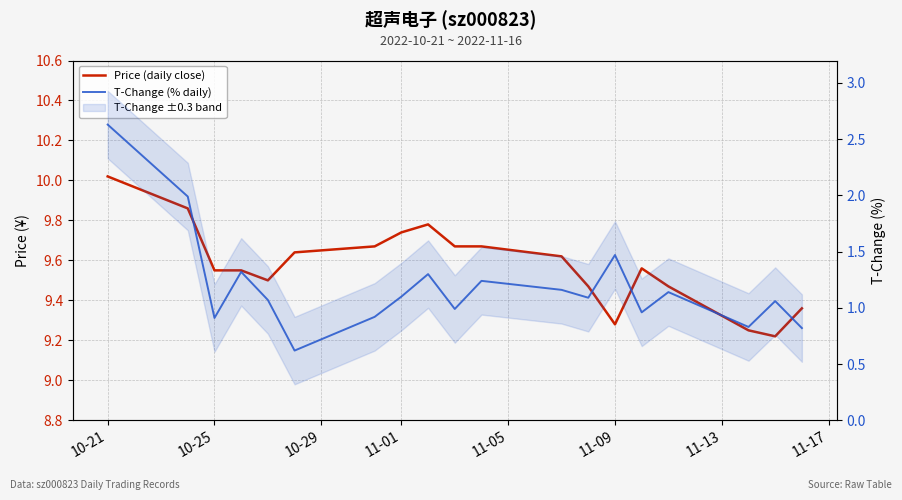

How many interior local valleys does the Price (daily close) series have?

3